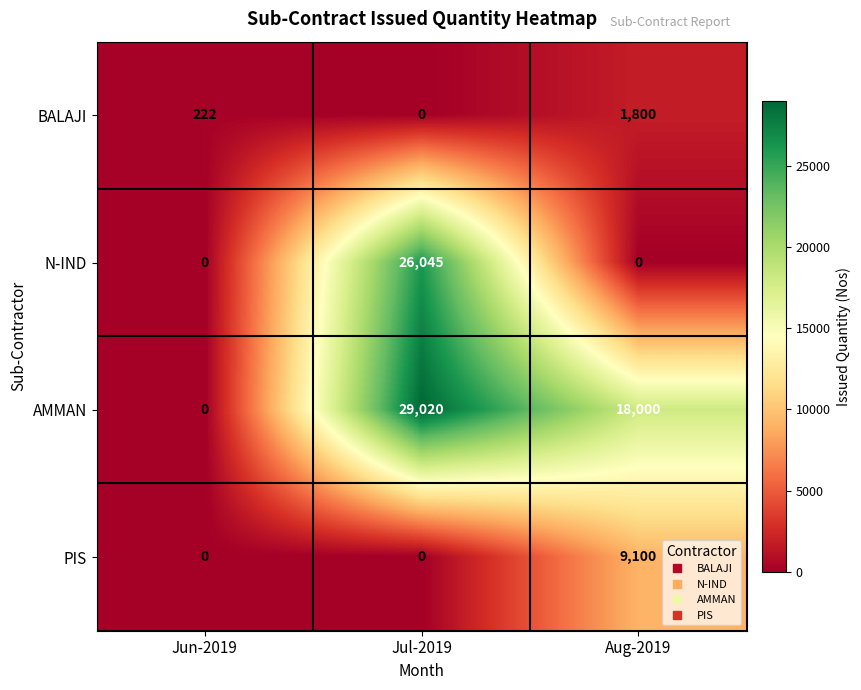

What is the difference between the maximum and minimum values in the N-IND series?

26045